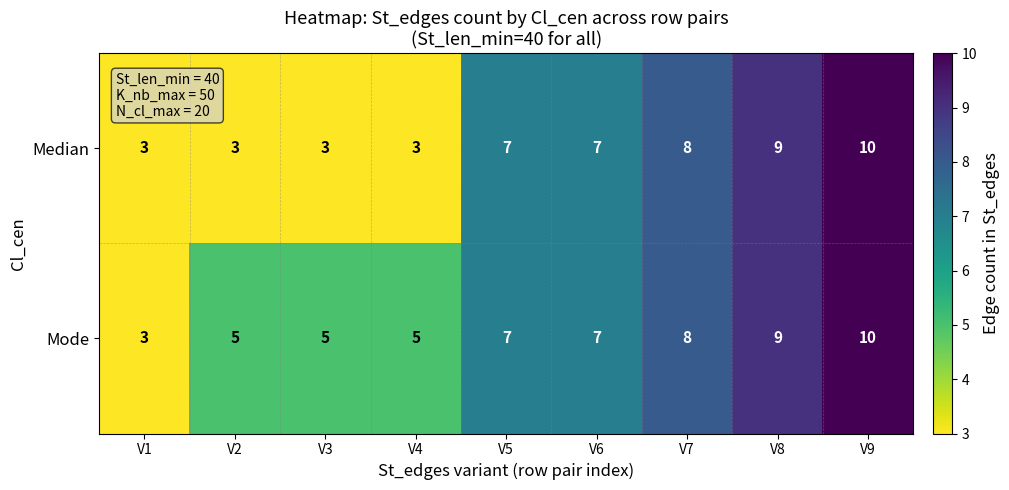

Rank the series by their average value, from lowest to highest.

Median, Mode